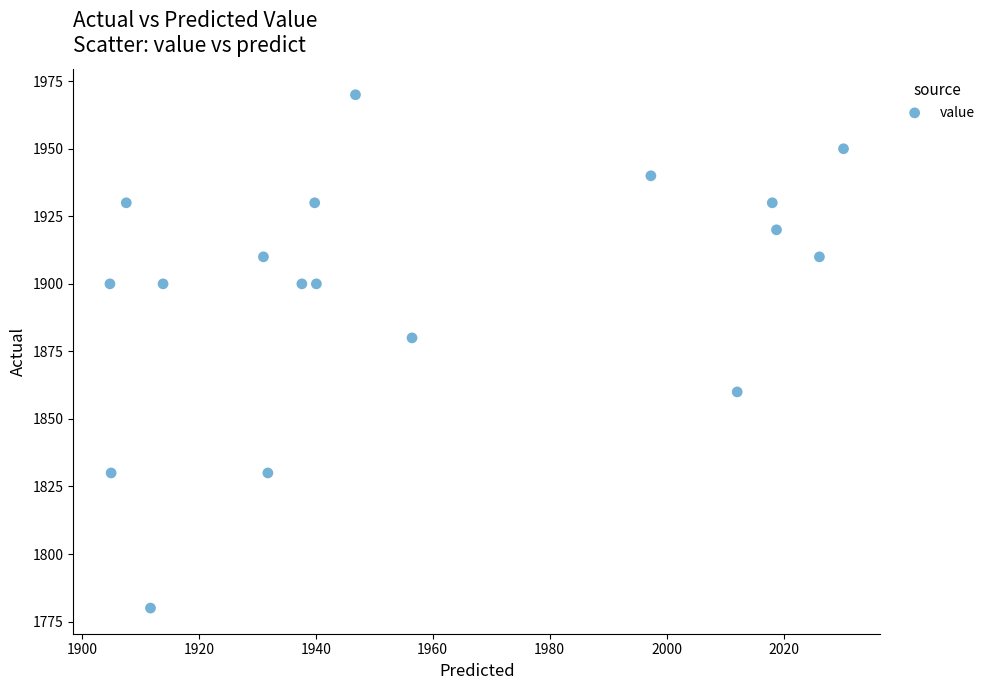

What is the range of Y values (max minus min)?

190